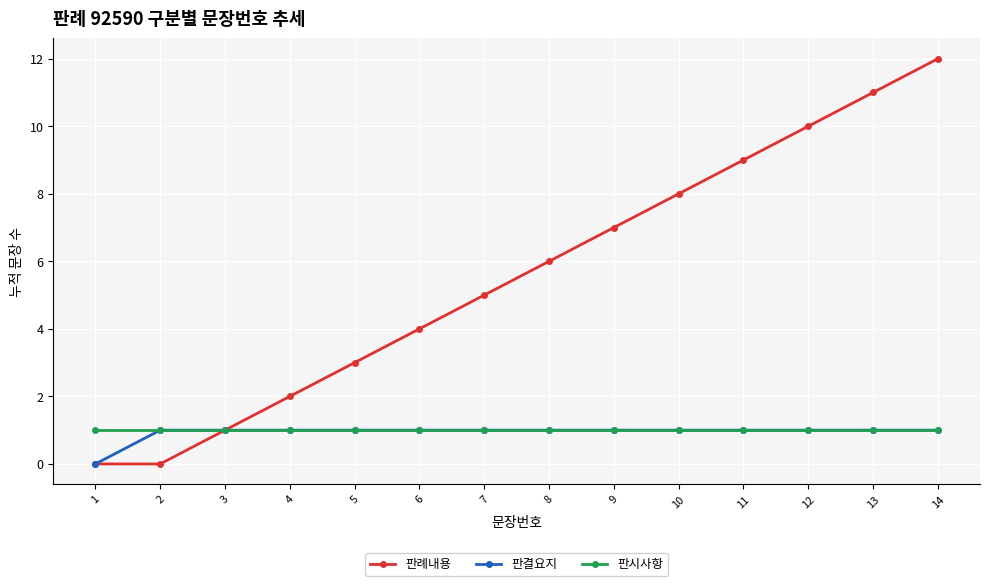

Is the value of 판시사항 at 11 greater than the value of 판례내용 at 1?

Yes